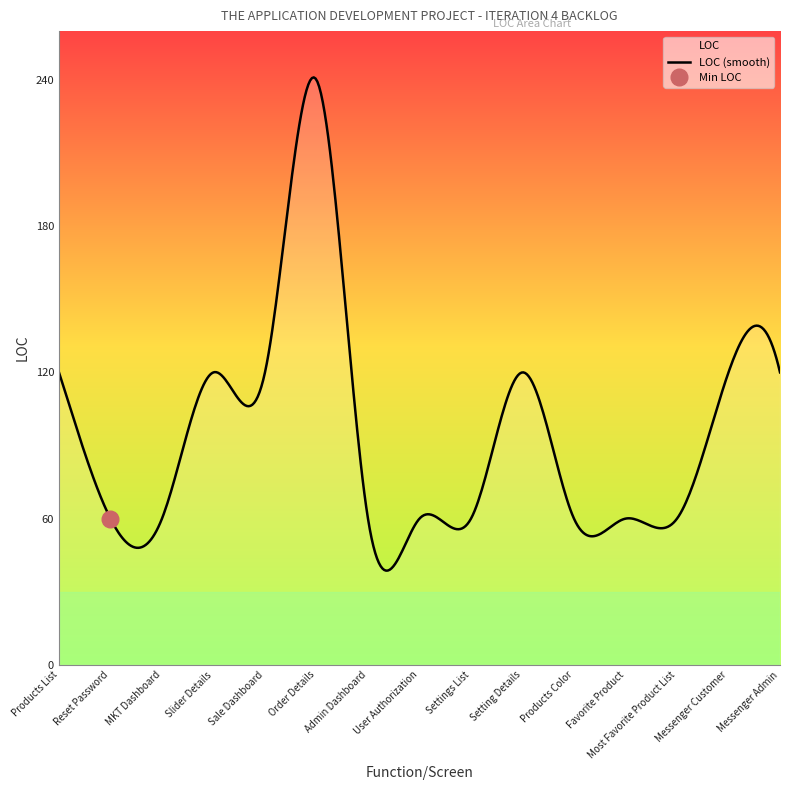

What position from the right is Setting Details?

6